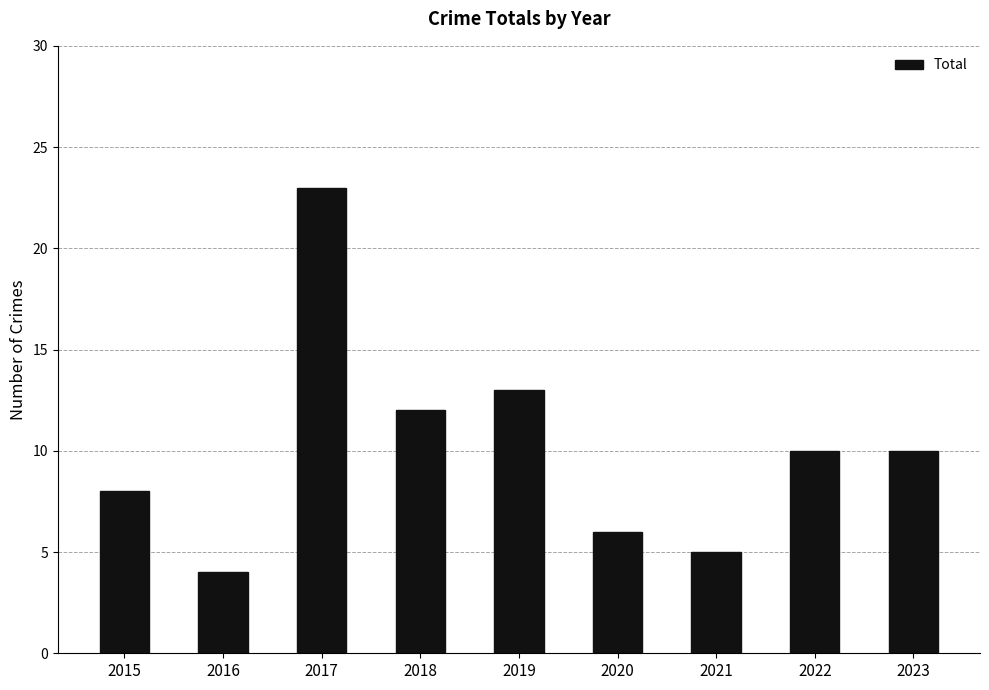

Count the number of data series in this chart.

1